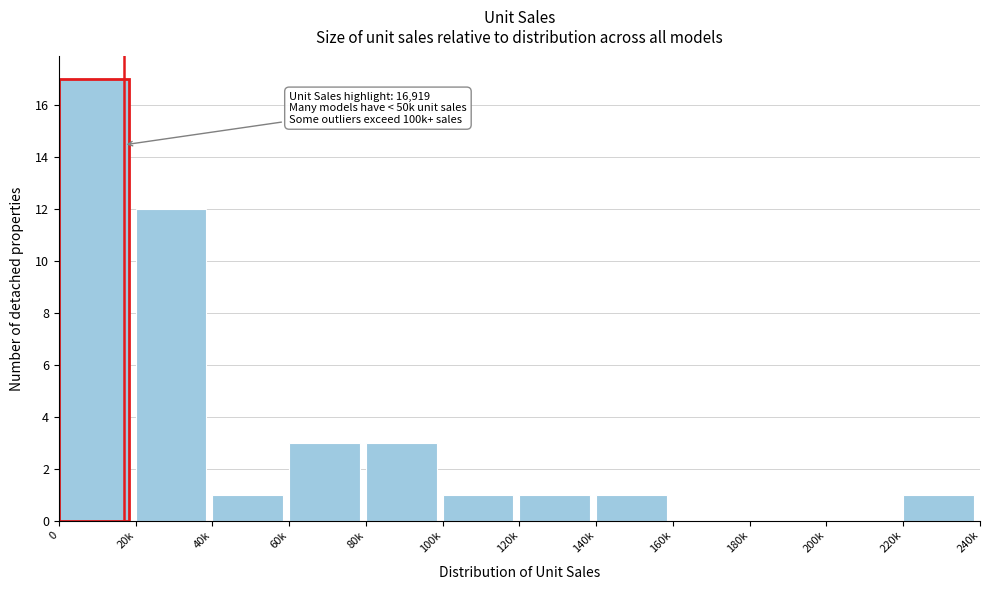

Reading left to right, extract all data points from this chart.

0=17	20k=12	40k=1	60k=3	80k=3	100k=1	120k=1	140k=1	160k=0	180k=0	200k=0	220k=1